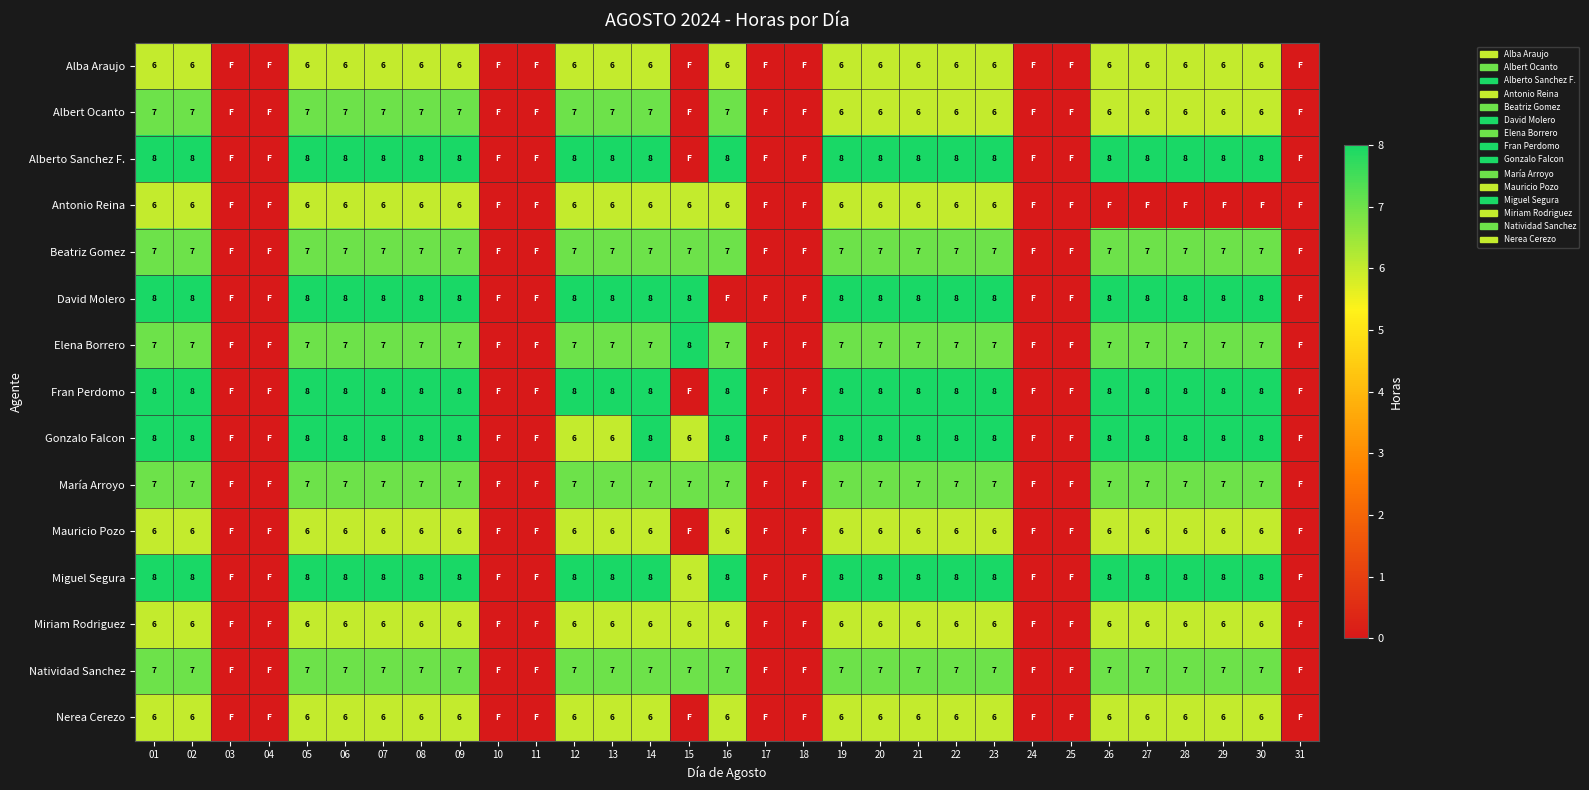

The value of Alberto Sanchez F. at 08 is 8. True or false?

True